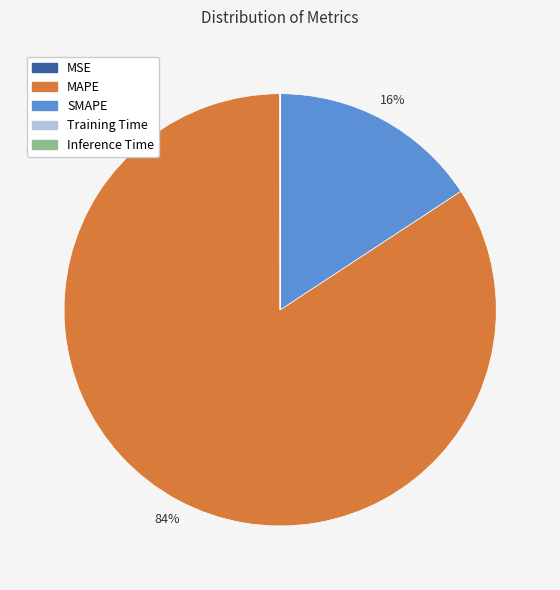

Which slice is the largest?

MAPE